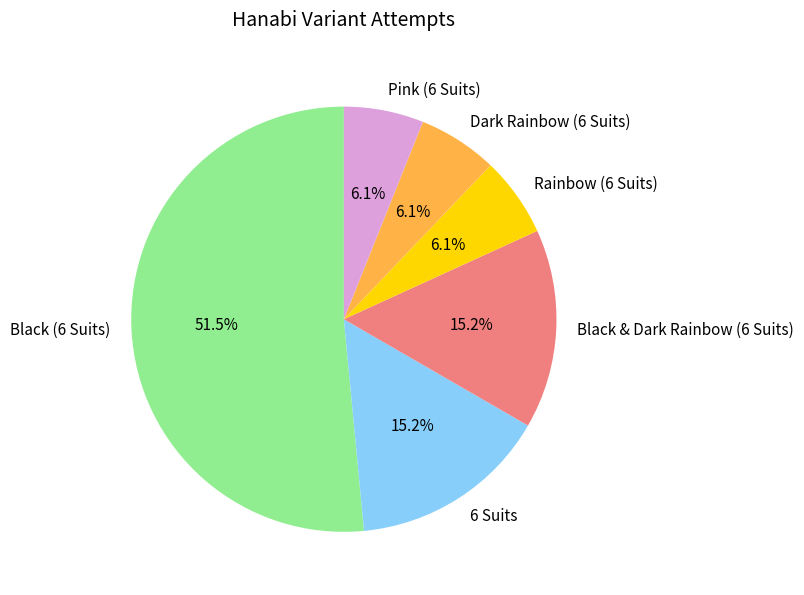

How many segments does this pie chart have?

6